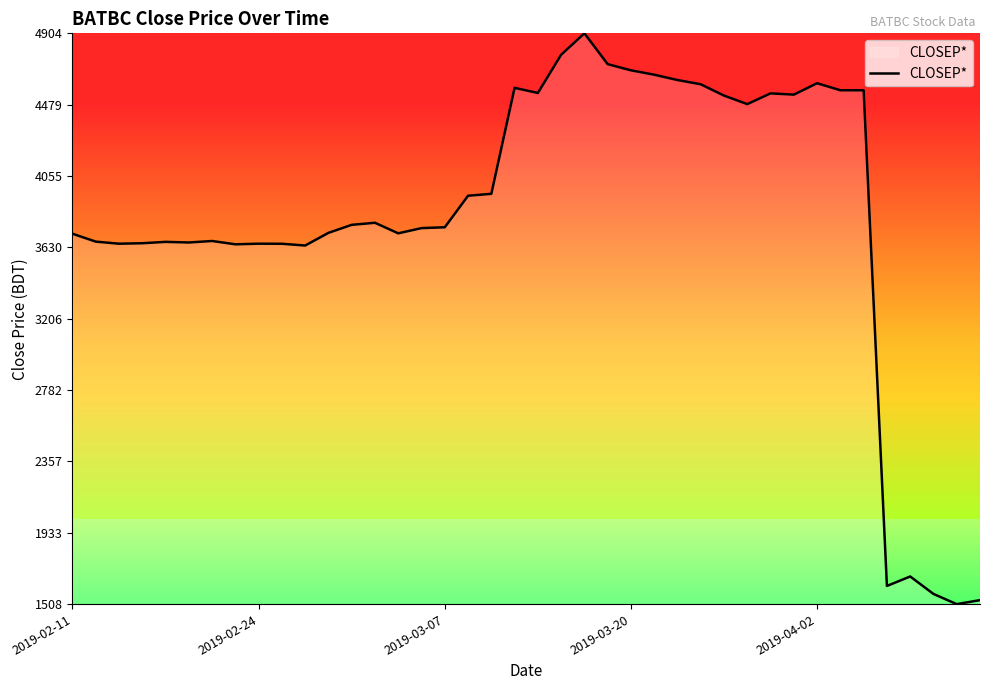

What is the difference between the maximum and minimum values?

3395.5